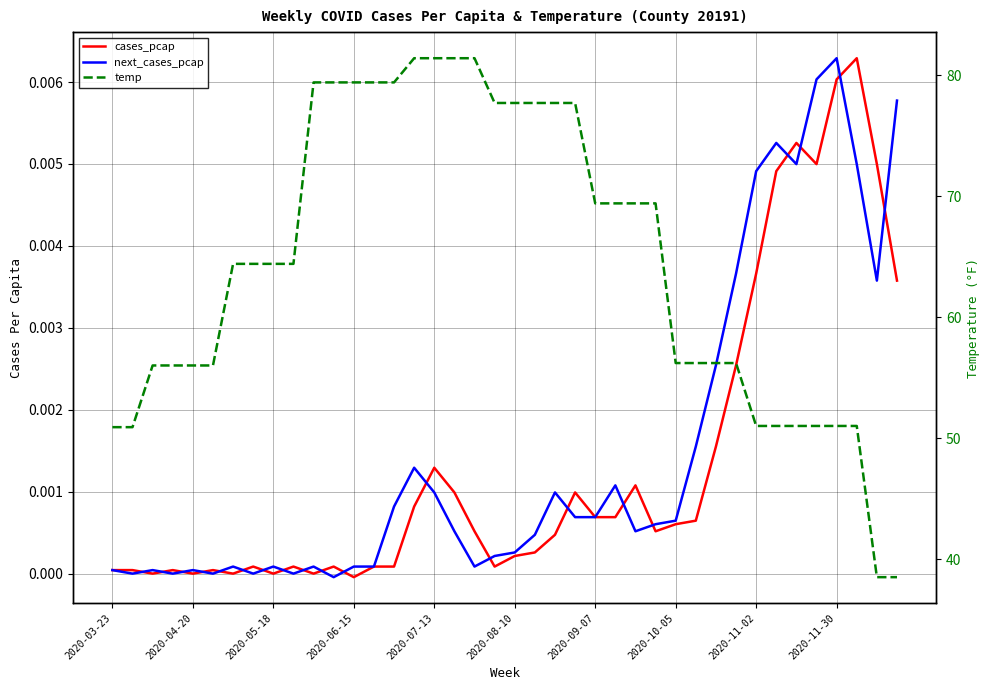

What is the total value across all series at 18?

81.4